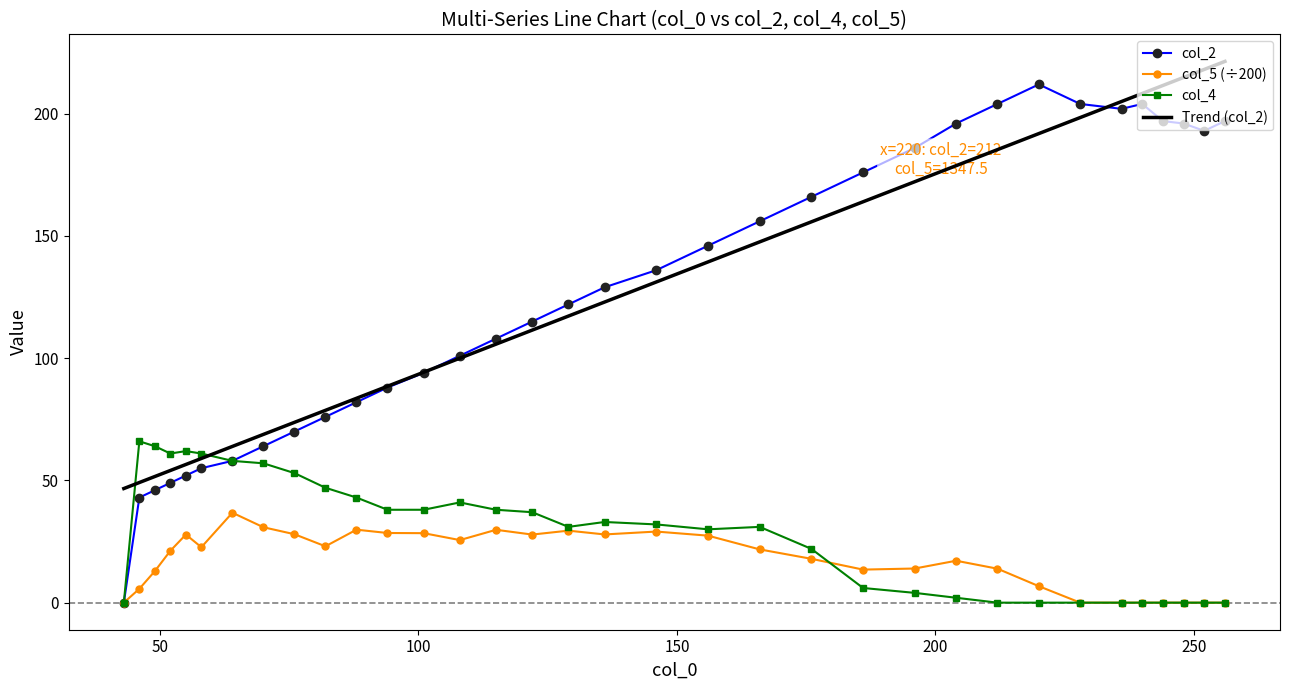

What is the highest value of the Trend (col_2) series?

221.4